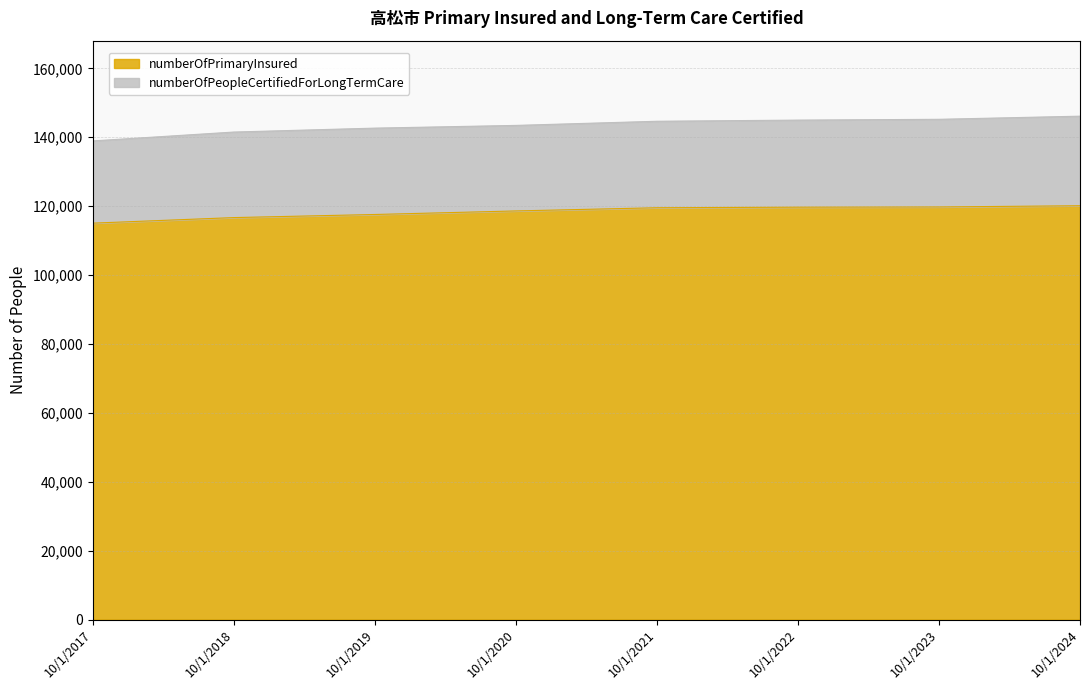

At which label is the value closest to 117584?

10/1/2019